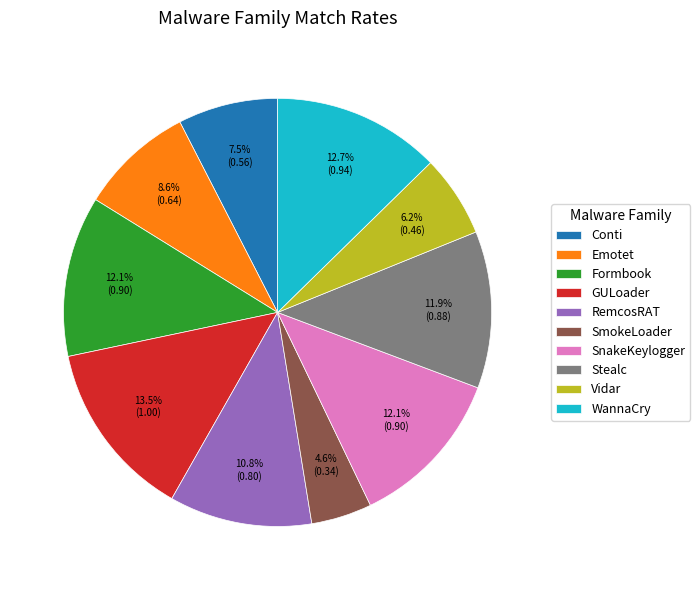

What portion of the pie excludes Formbook?

87.9%